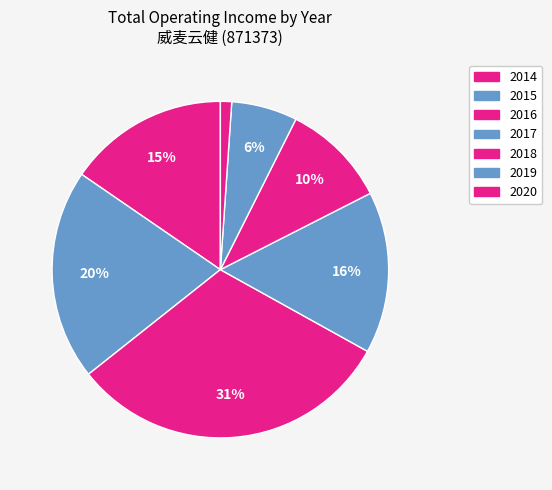

How many slices are in this pie chart?

7